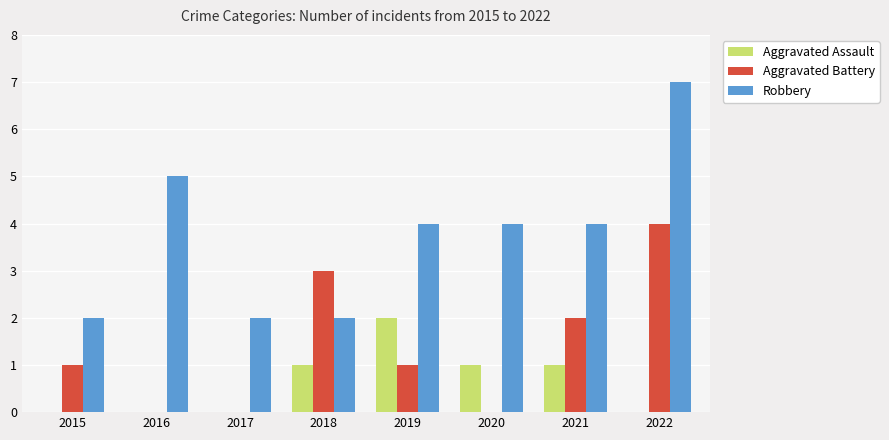

The Robbery series shows 4 at 2022. True or false?

False